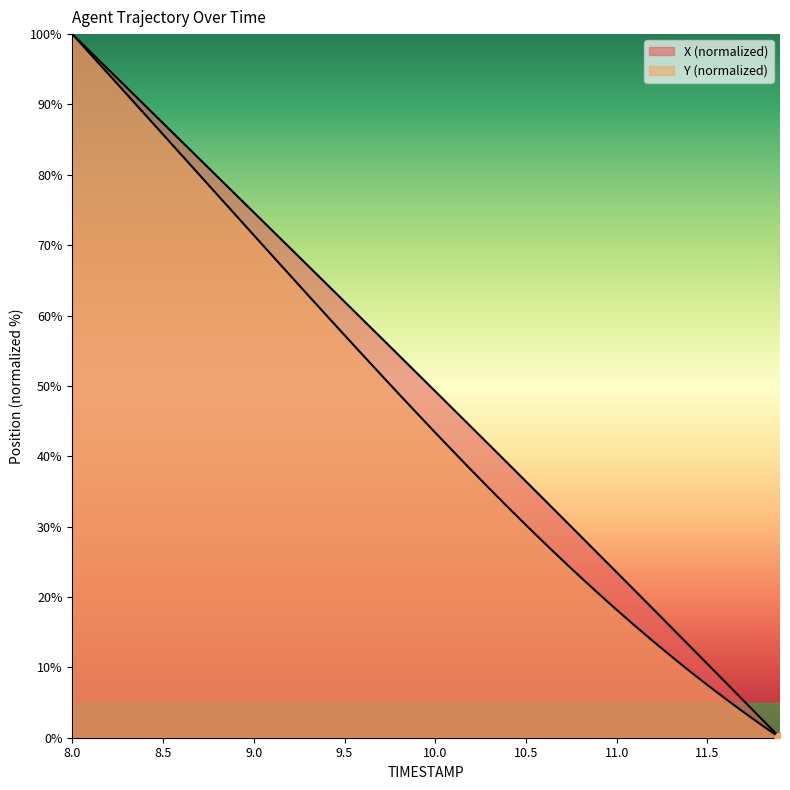

Which series reaches the maximum Y coordinate?

X